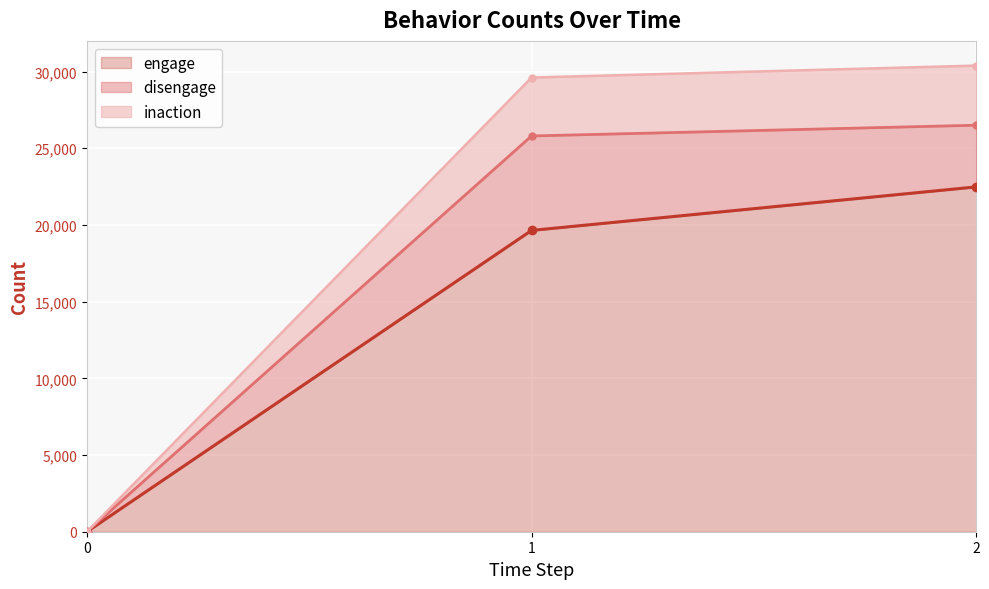

How many values in the engage (line) series are below 19643?

1